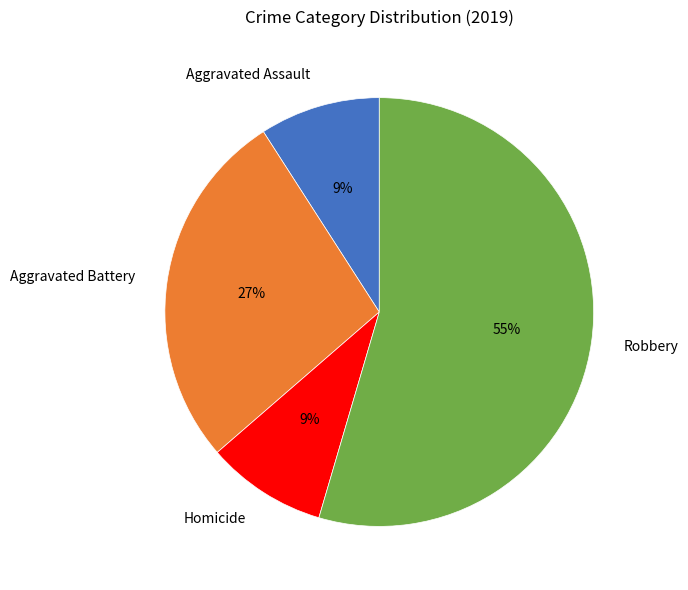

Which category has the biggest portion of the pie?

Robbery